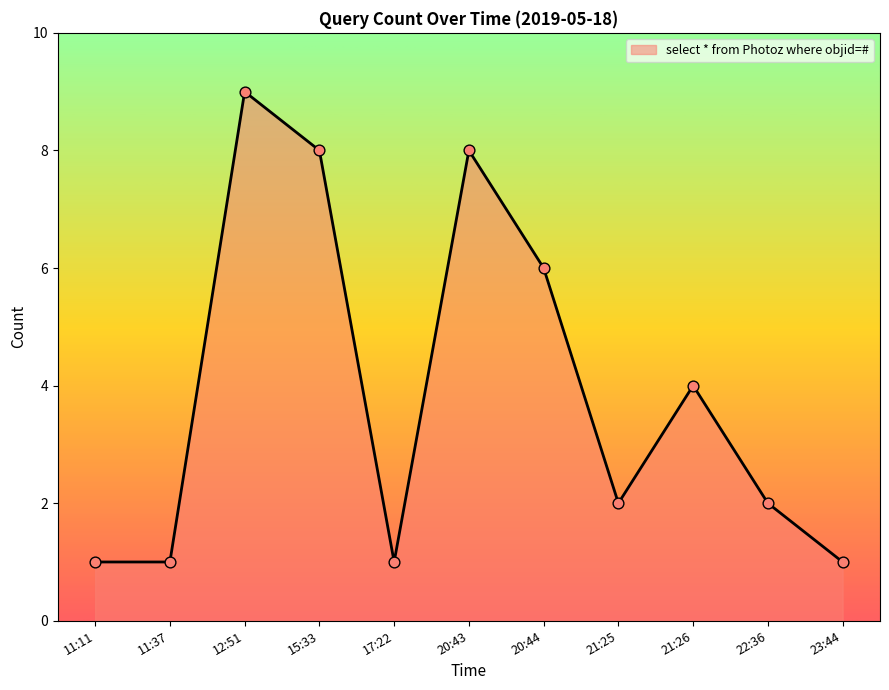

What is the change in value from 20:44 to 21:26?

-2